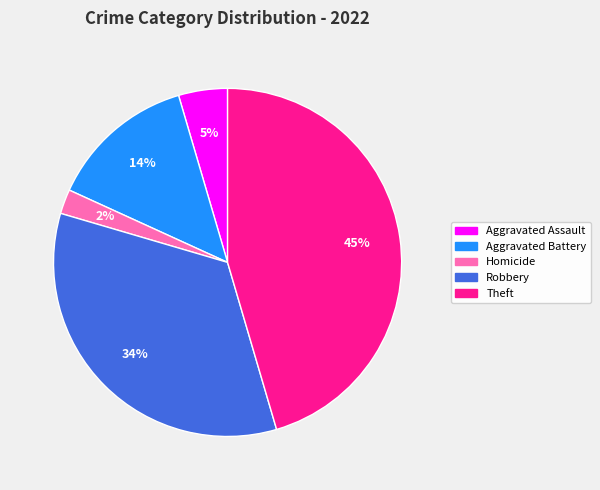

Is there a majority slice in this chart?

No